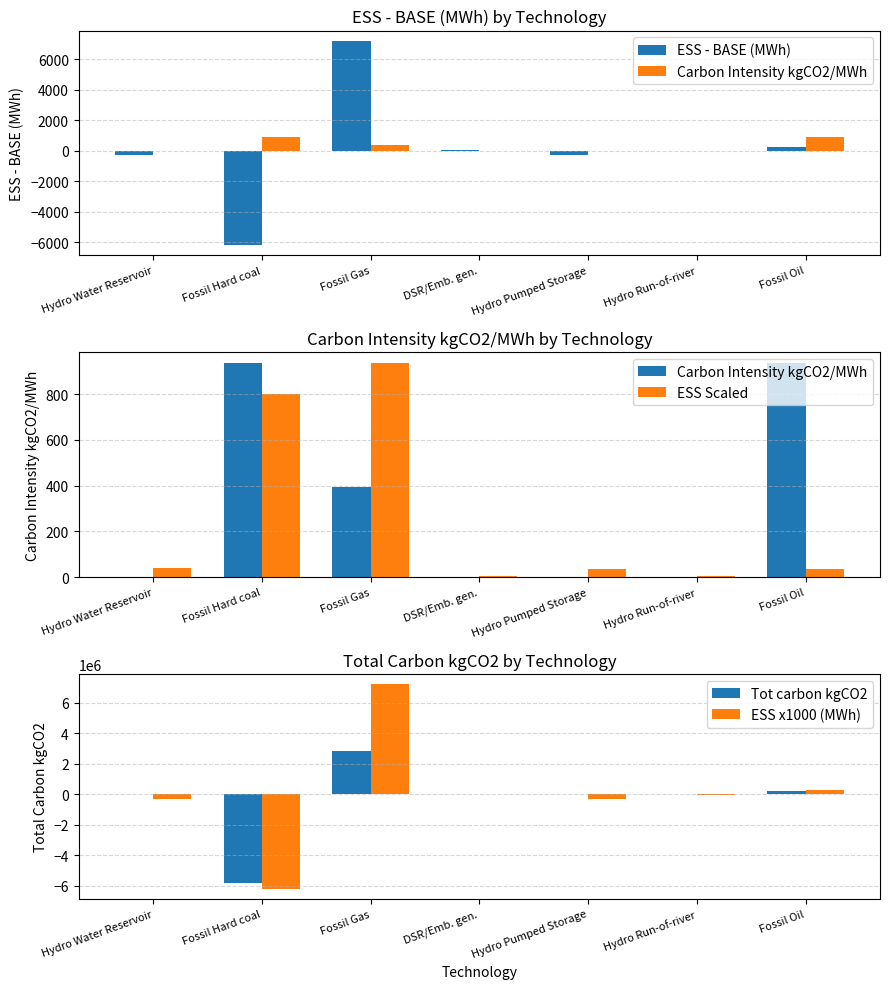

At which label does ESS x1000 (MWh) reach its minimum?

Fossil Hard coal